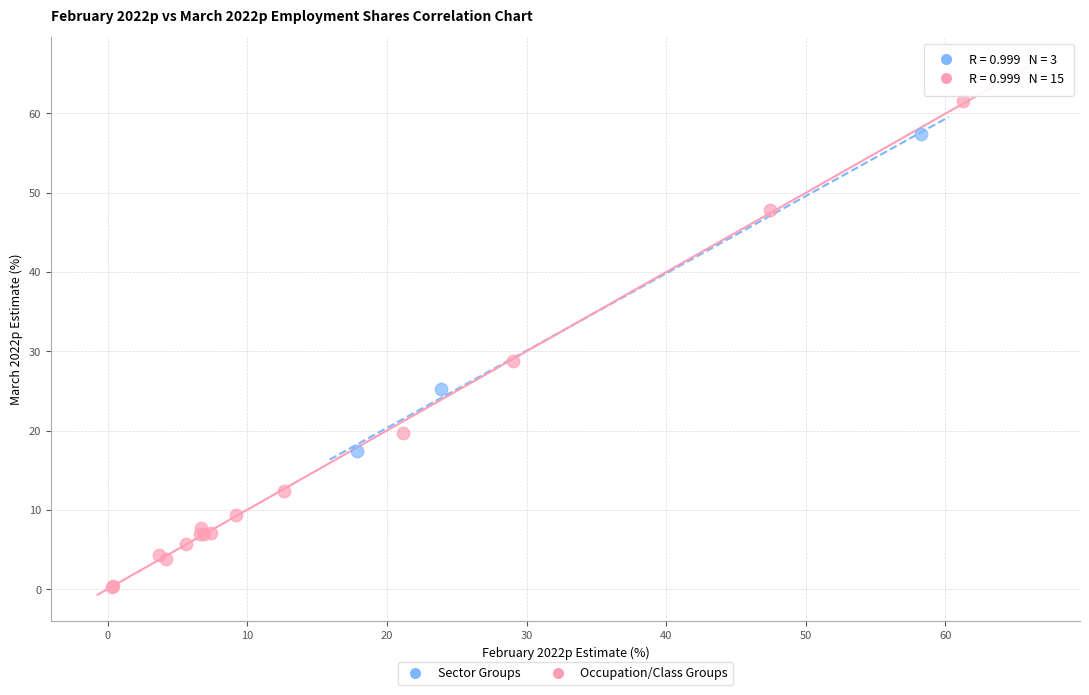

Which series has the widest spread of Y values?

Occupation/Class Groups